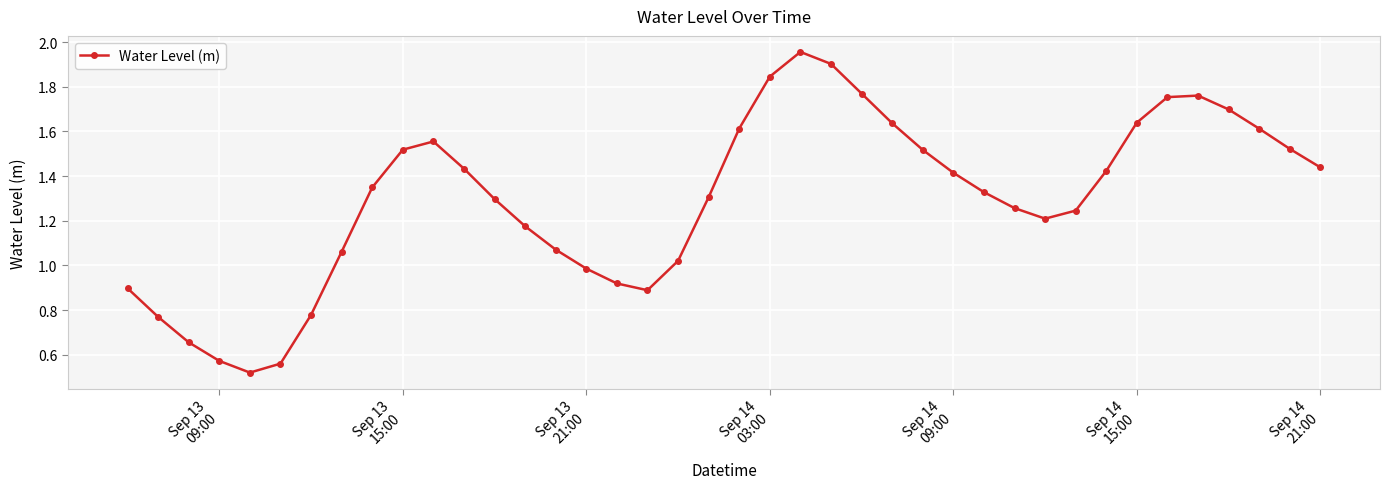

What is the sum of all values?

51.9